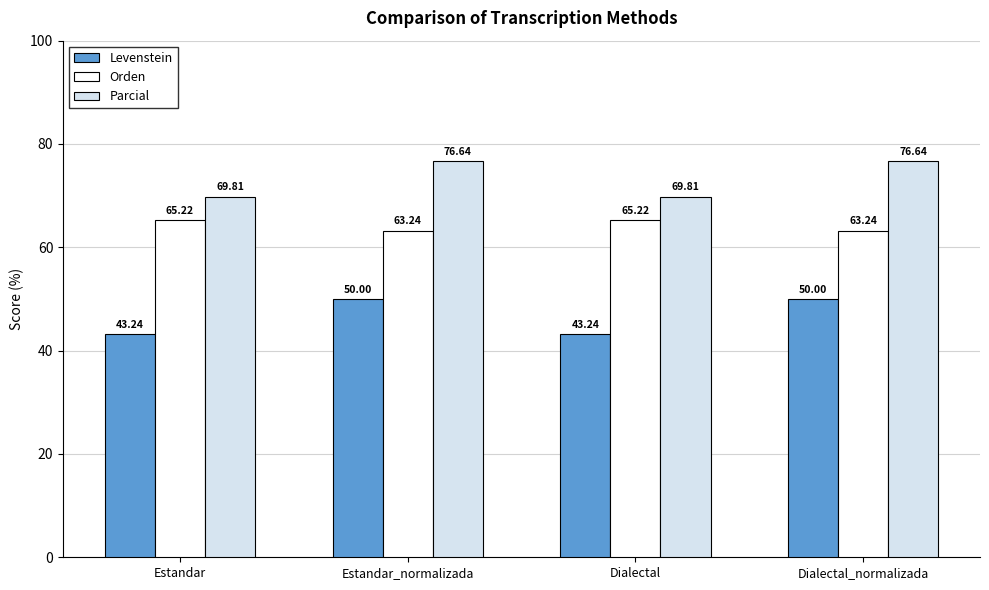

What is the smallest value displayed?

43.2